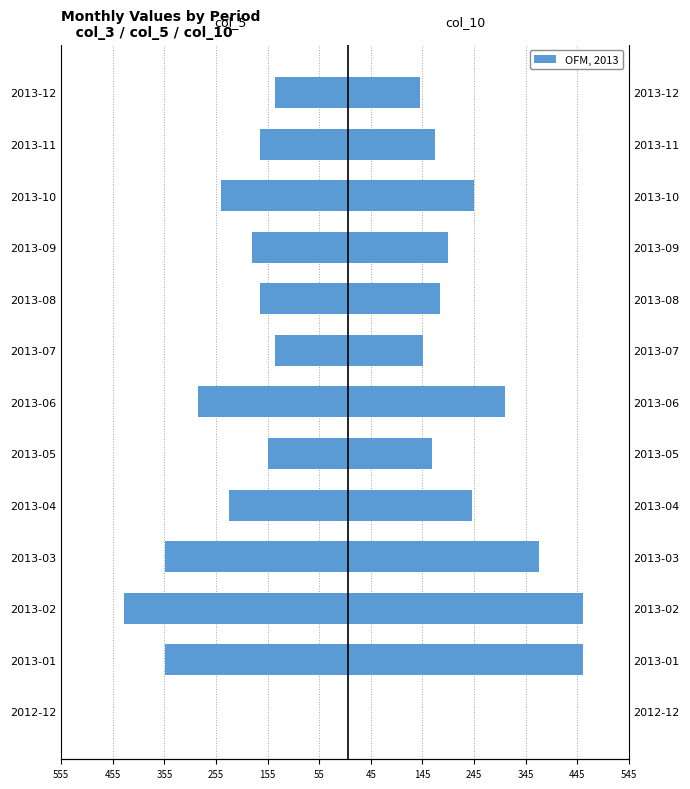

Reading left to right, list all the values displayed in this chart.

col_5 (left): 0.0	-354.0	-434.0	-354.0	-230.0	-155.0	-290.0	-140.0	-170.0	-185.0	-245.0	-170.0	-140.0
col_10 (right): 0.0	455.7	455.7	371.7	241.5	162.8	304.5	147.0	178.5	194.2	245.0	170.0	140.0